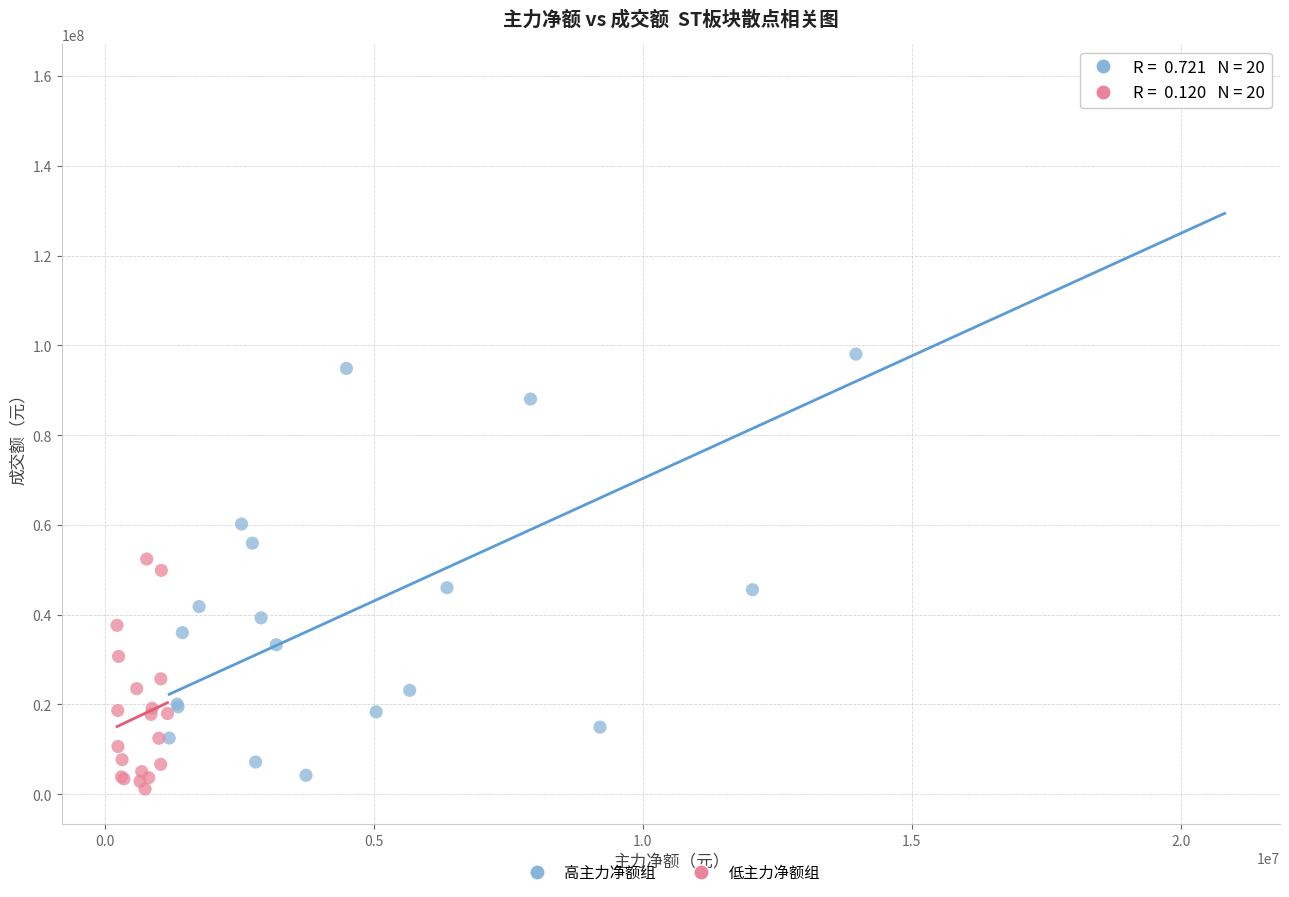

Which series contains the highest Y value?

高主力净额组